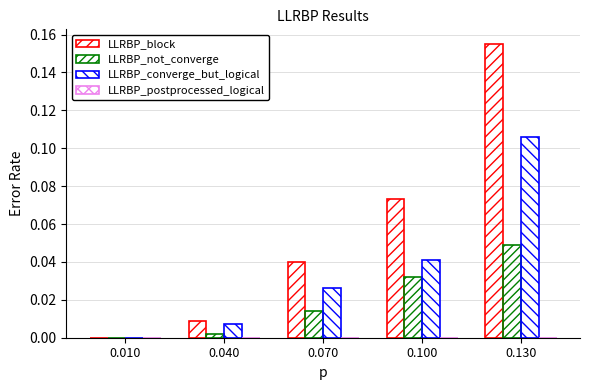

Reading left to right, extract all data points from this chart.

LLRBP_block: 0.0	0.0	0.0	0.1	0.2
LLRBP_not_converge: 0.0	0.0	0.0	0.0	0.0
LLRBP_converge_but_logical: 0.0	0.0	0.0	0.0	0.1
LLRBP_postprocessed_logical: 0.0	0.0	0.0	0.0	0.0